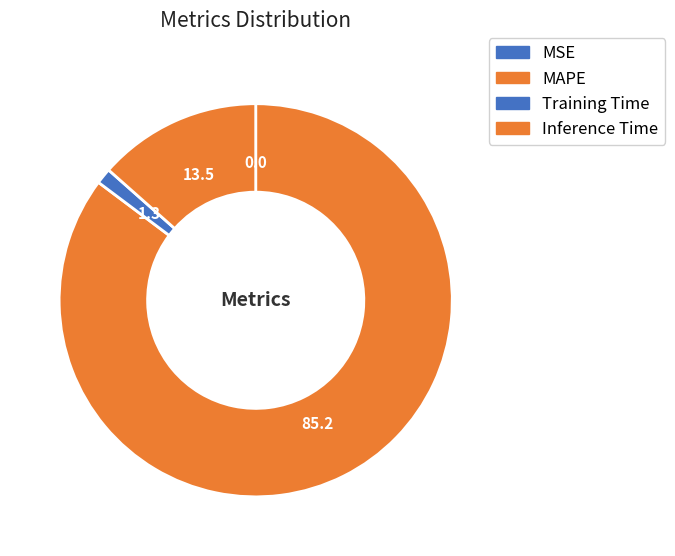

What is the largest slice in the pie chart?

MAPE